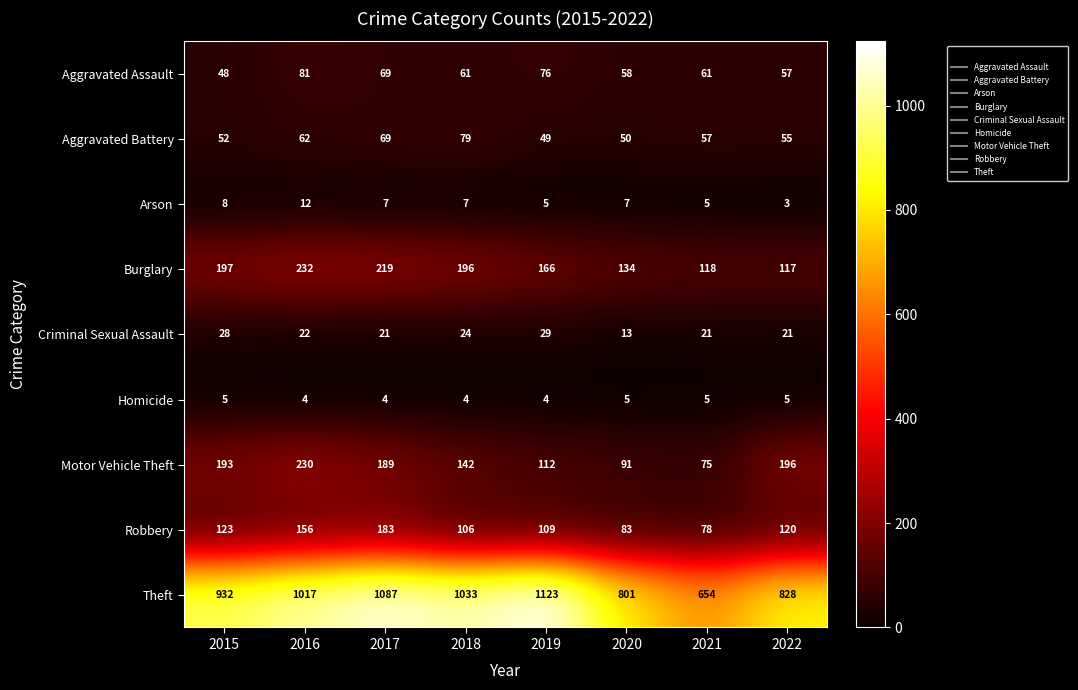

What is the difference between the highest and lowest values at 2019?

1119